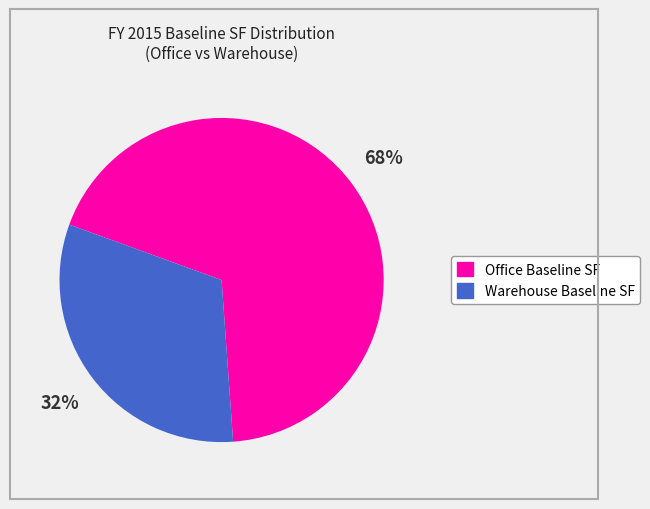

True or false: Office Baseline SF accounts for 68% of the total.

True